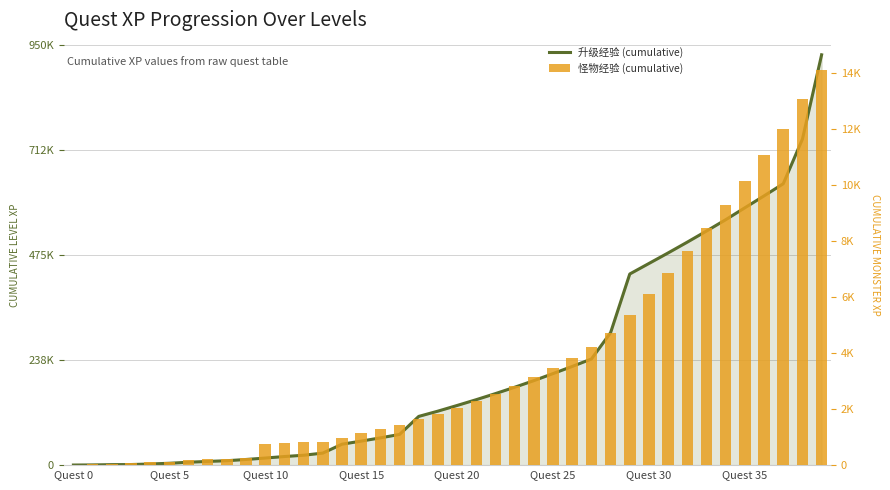

Between 22 and 25, which series saw the biggest shift?

升级经验 (cumulative)